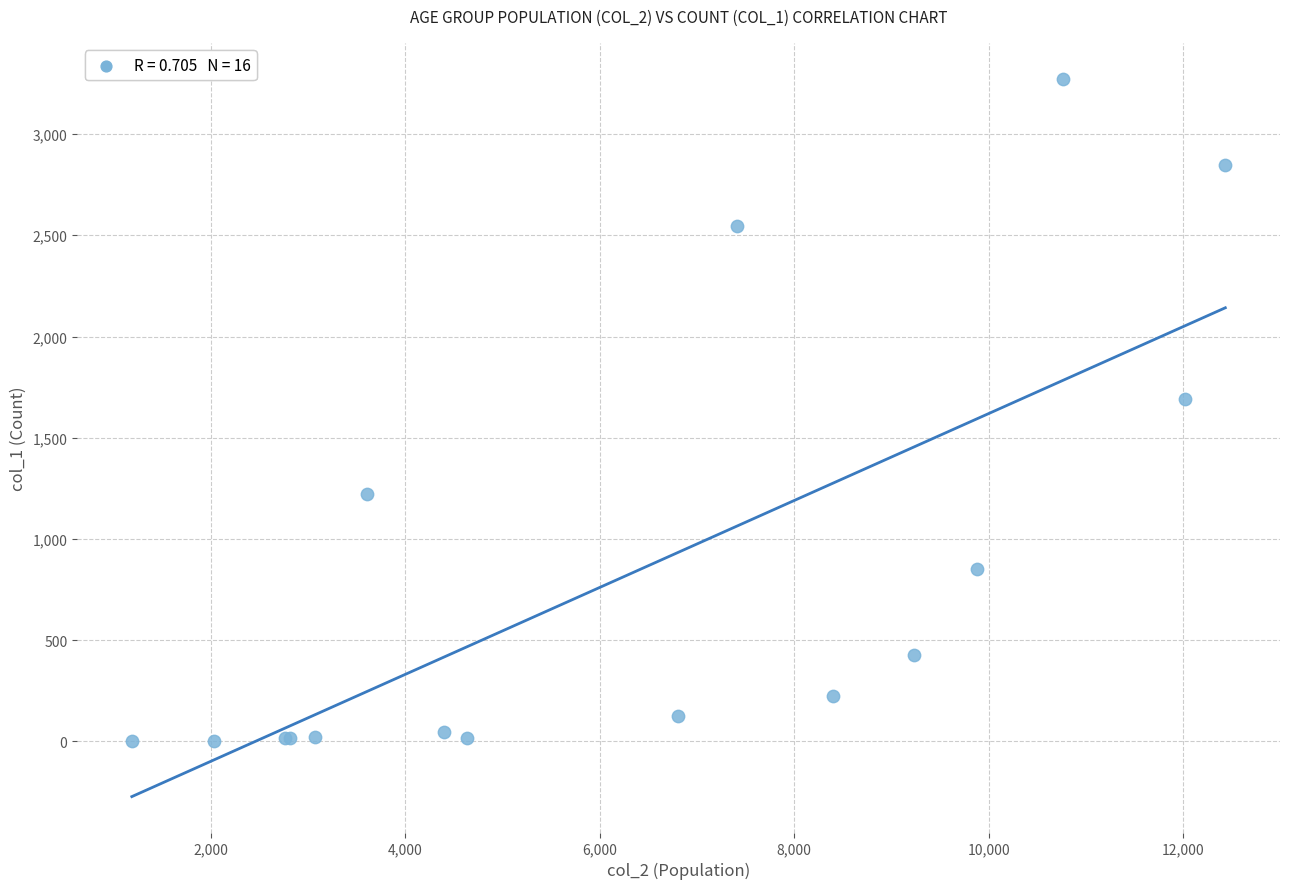

What Y value in the scatter plot is closest to 1638?

1690